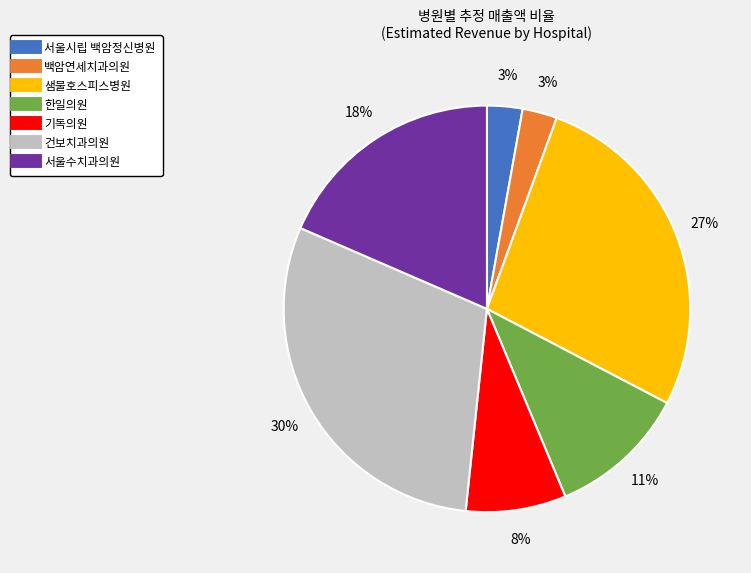

Approximately how many times larger is the value at 서울시립 백암정신병원 compared to 건보치과의원?

0.1